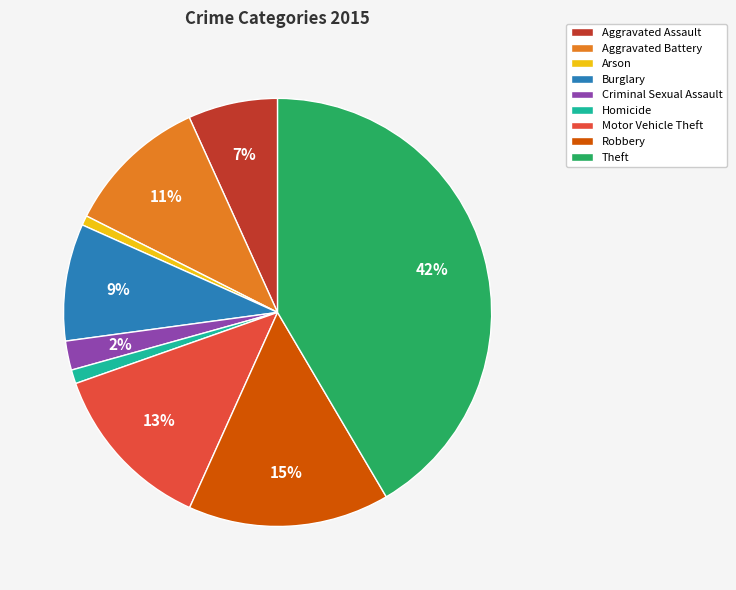

True or false: Theft accounts for 27% of the total.

False